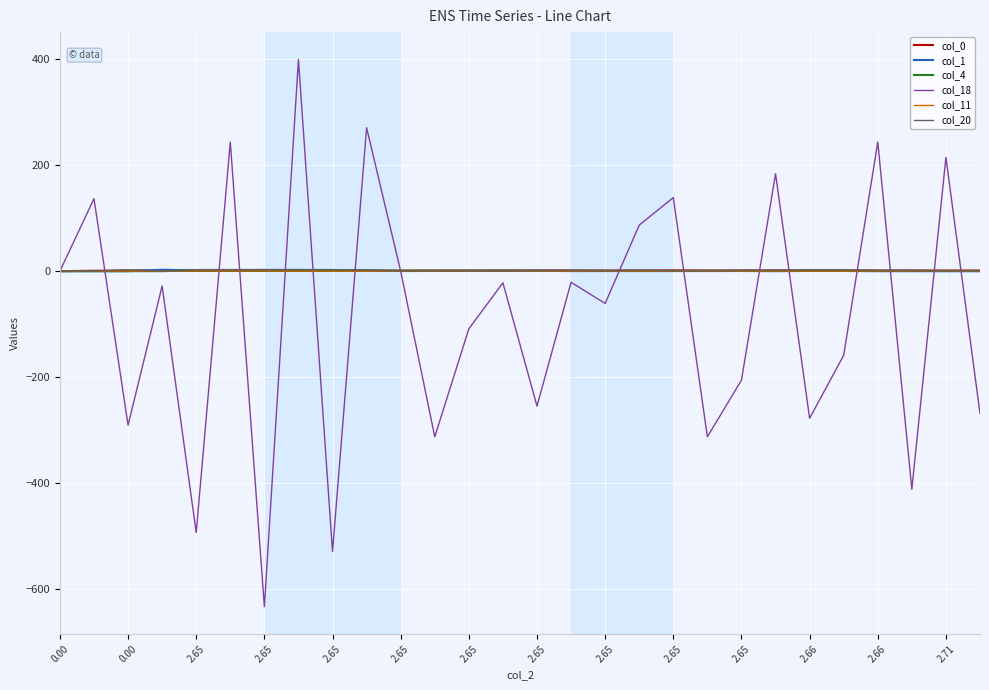

Which series has the largest range (max minus min)?

col_18